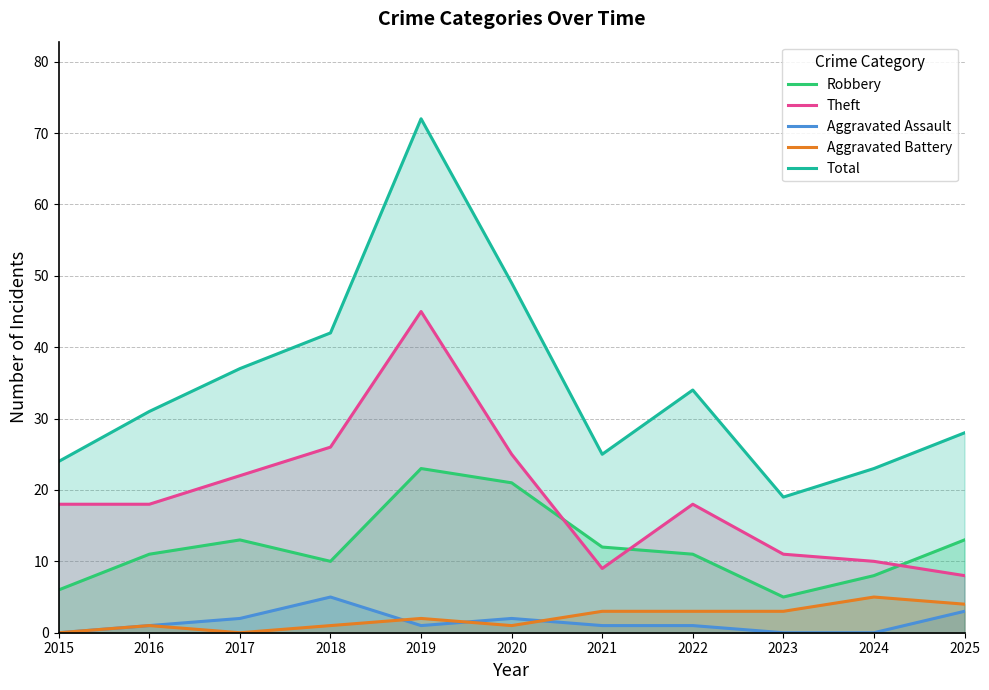

How many interior local peaks does the Aggravated Assault series have?

2